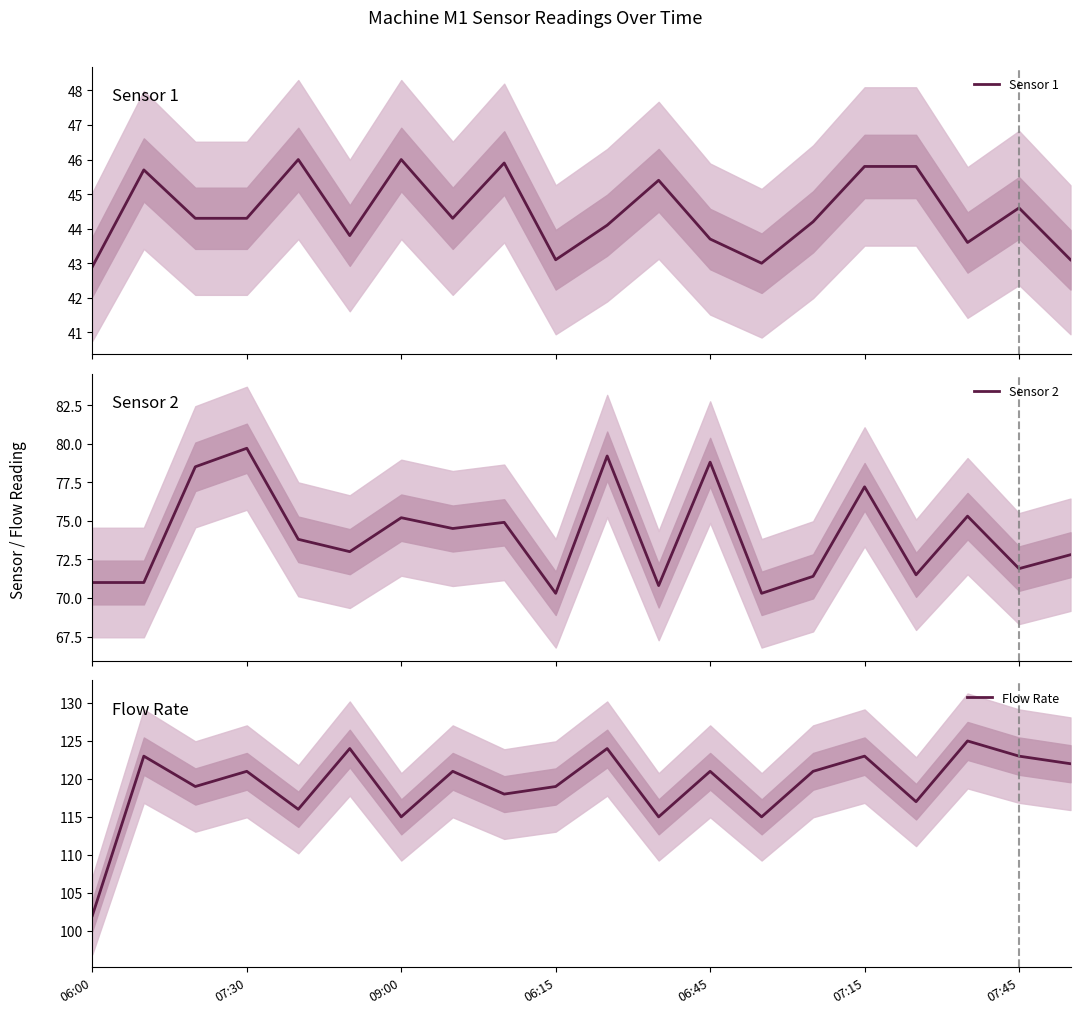

How many data points in Sensor 1 are above 44?

13